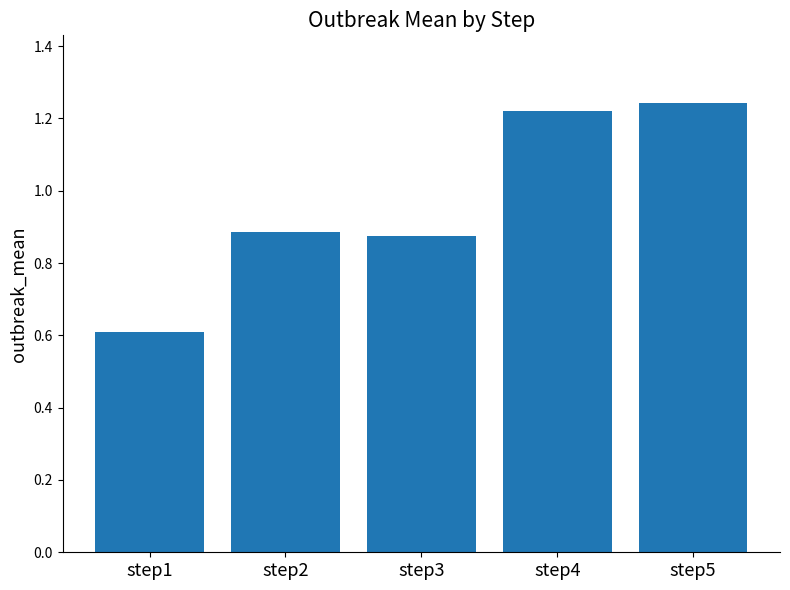

The chart shows a value of 0.6 at step1. True or false?

True